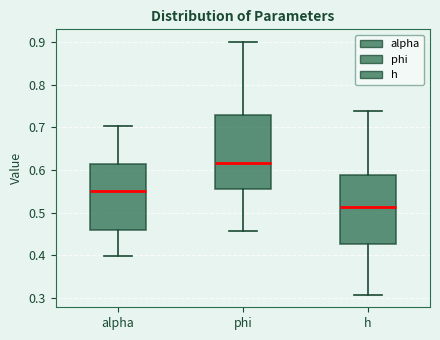

Which box's median line is the lowest?

h